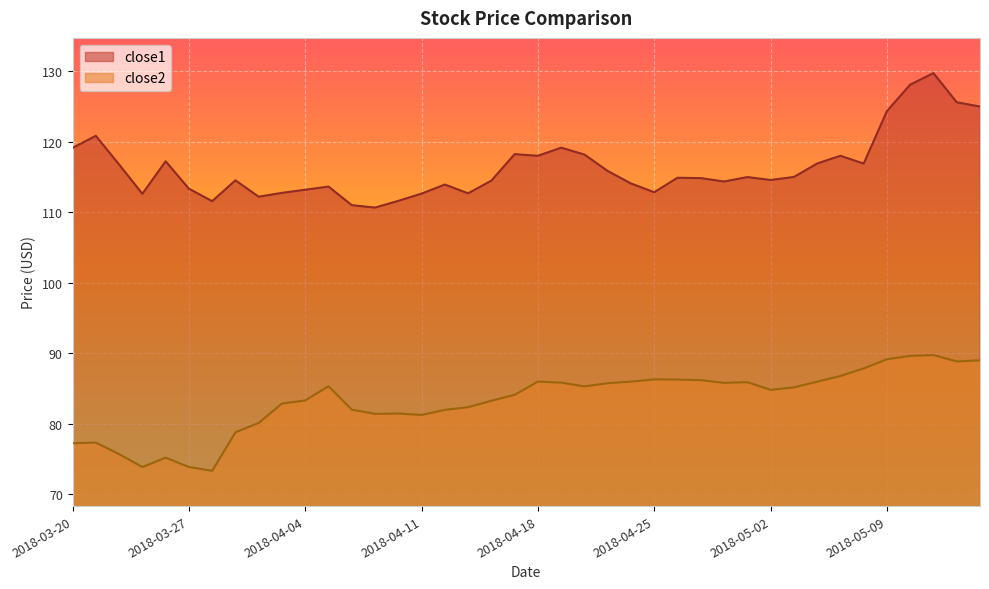

Rank the series at 2018-05-09 from highest to lowest value.

close1, close2